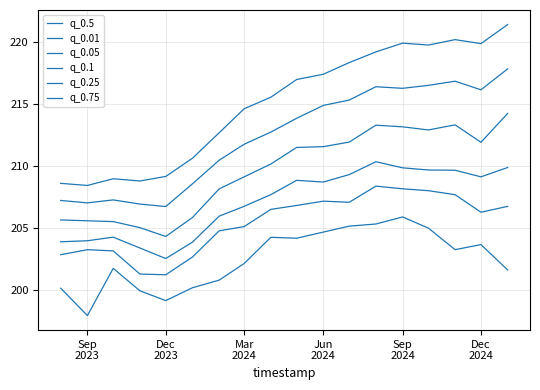

How many lines are shown in the chart?

6